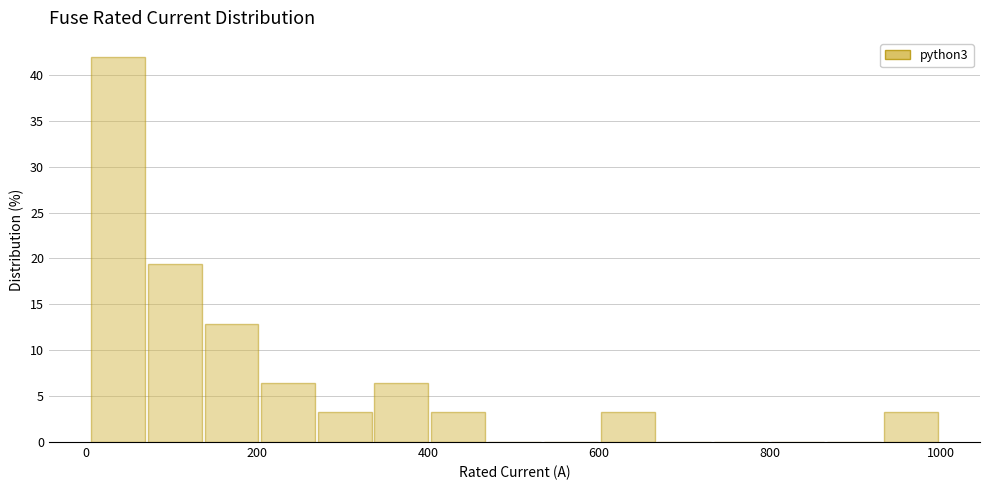

Read against the x-axis, roughly where is the centre of the tallest bar?

40